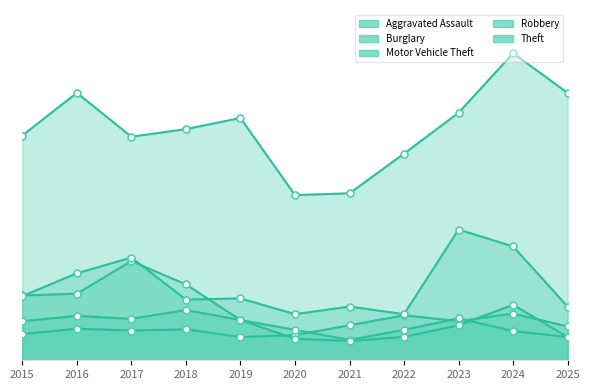

Which series has the largest total across all categories?

Theft